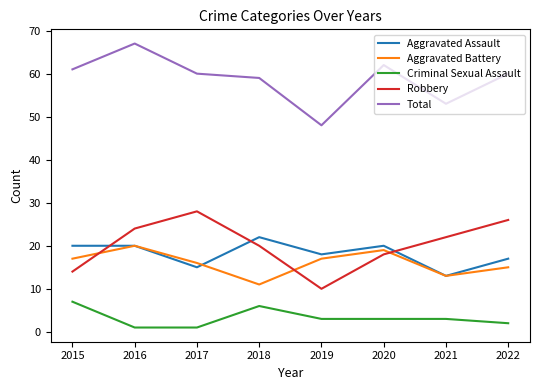

Between 2015 and 2016, which series saw the biggest shift?

Robbery